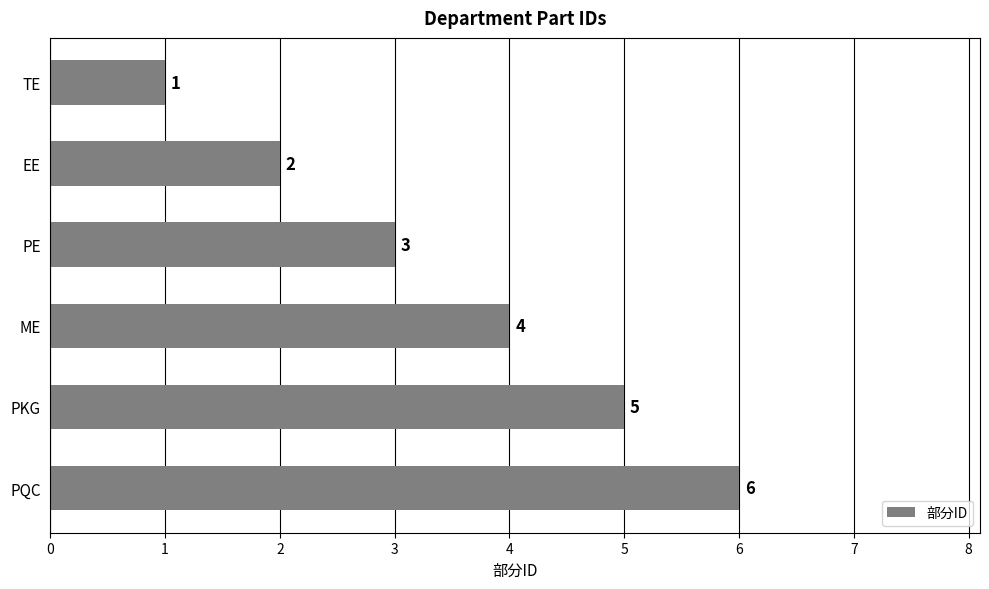

Between PQC and PE, which is larger?

PQC